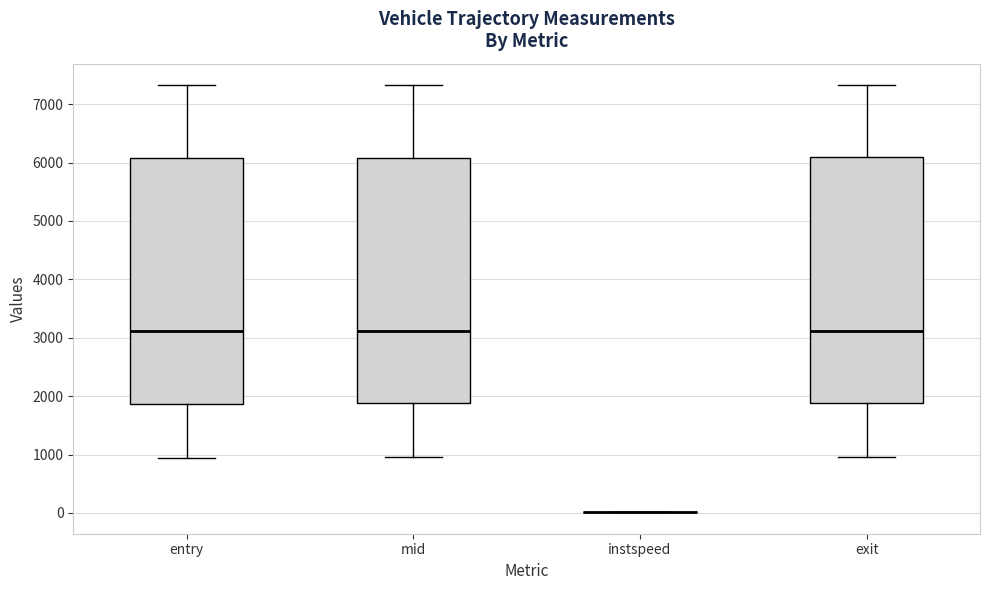

Reading left to right, transcribe this box plot: for each box, give where its median line is, the range the box spans, and where its two whiskers end, as read against the y-axis. The values are not printed on the chart, so give them approximately, as read against the axis.

entry: median 3100, box 1900 to 6100, whiskers 900 to 7300
mid: median 3100, box 1900 to 6100, whiskers 1000 to 7300
instspeed: box collapsed to a line at 0, whiskers 0 to 0
exit: median 3100, box 1900 to 6100, whiskers 1000 to 7300